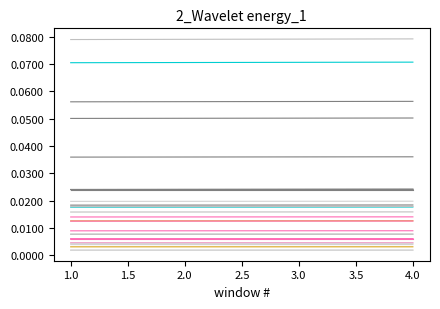

Does the chart have visible grid lines?

No